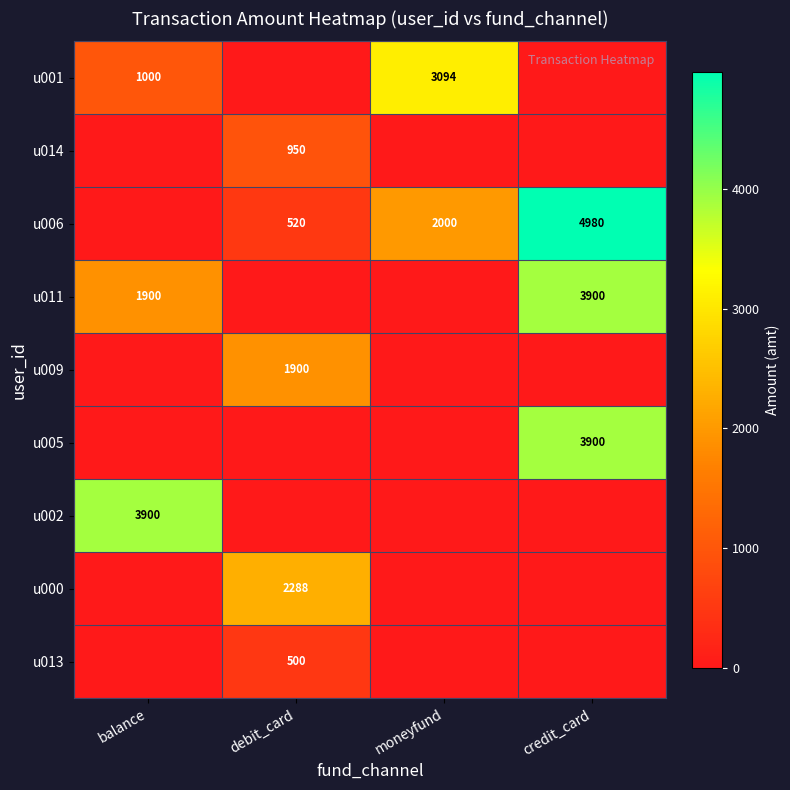

Which has a higher value, debit_card or balance?

balance